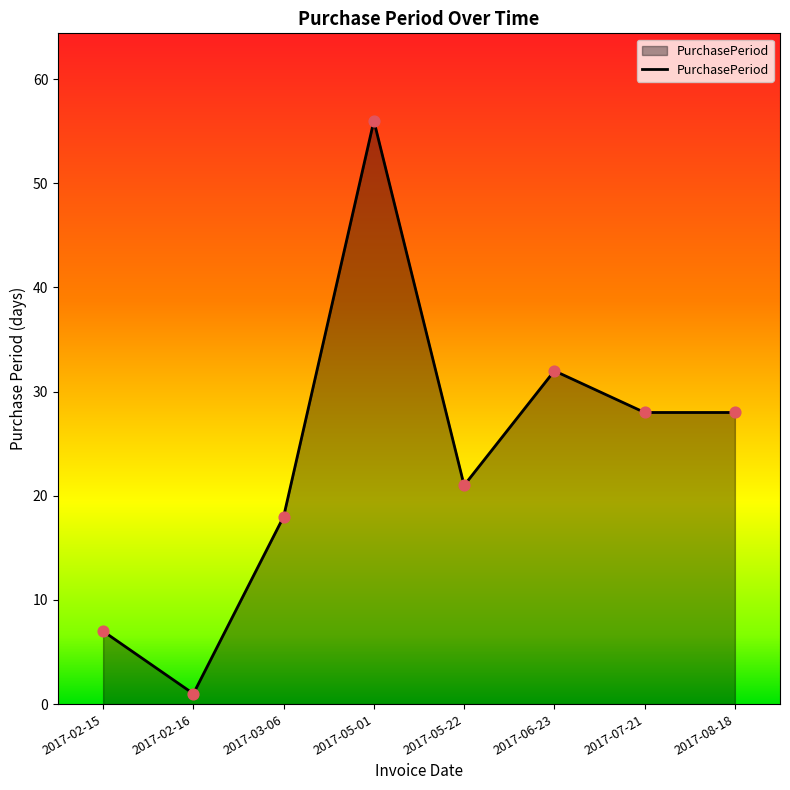

What is the ratio of the value at 2017-06-23 to the value at 2017-08-18?

1.1